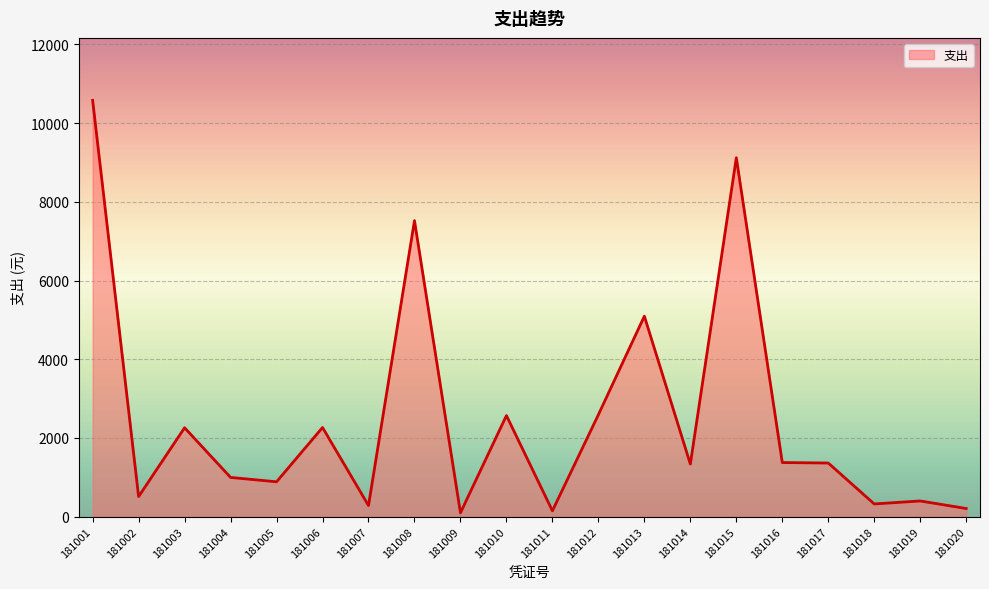

What is the difference between the maximum and minimum values?

10484.3